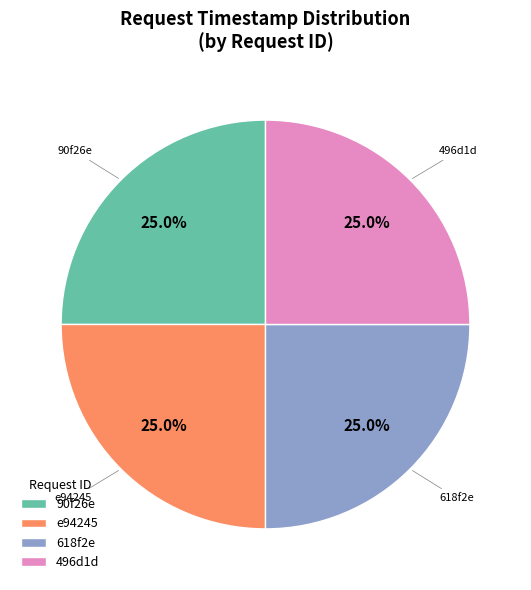

Combined, what portion of the pie is 618f2e and e94245?

50.0%